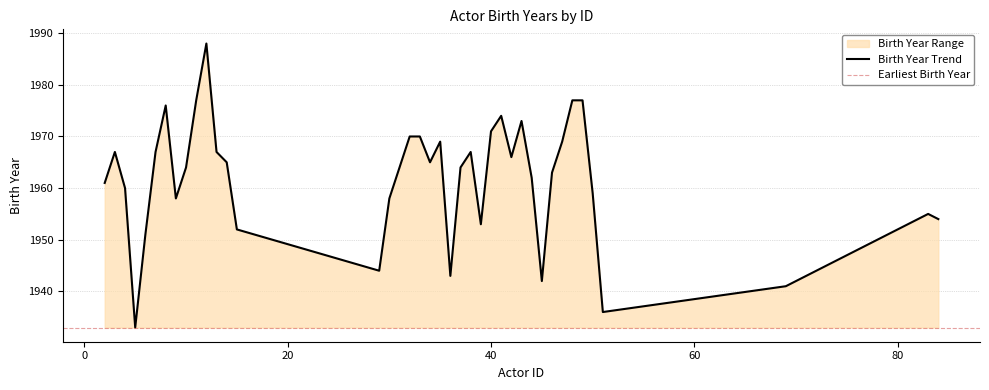

Rank the categories by value from highest to lowest.

12, 11, 48, 49, 8, 41, 43, 40, 32, 33, 35, 47, 3, 7, 13, 38, 42, 14, 34, 10, 31, 37, 46, 44, 2, 4, 50, 9, 30, 83, 84, 39, 15, 6, 29, 36, 45, 69, 51, 5